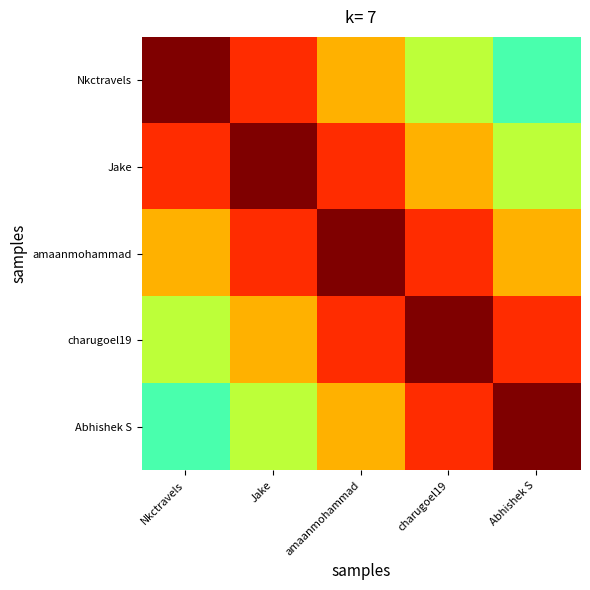

Which series has the largest range (max minus min)?

Nkctravels